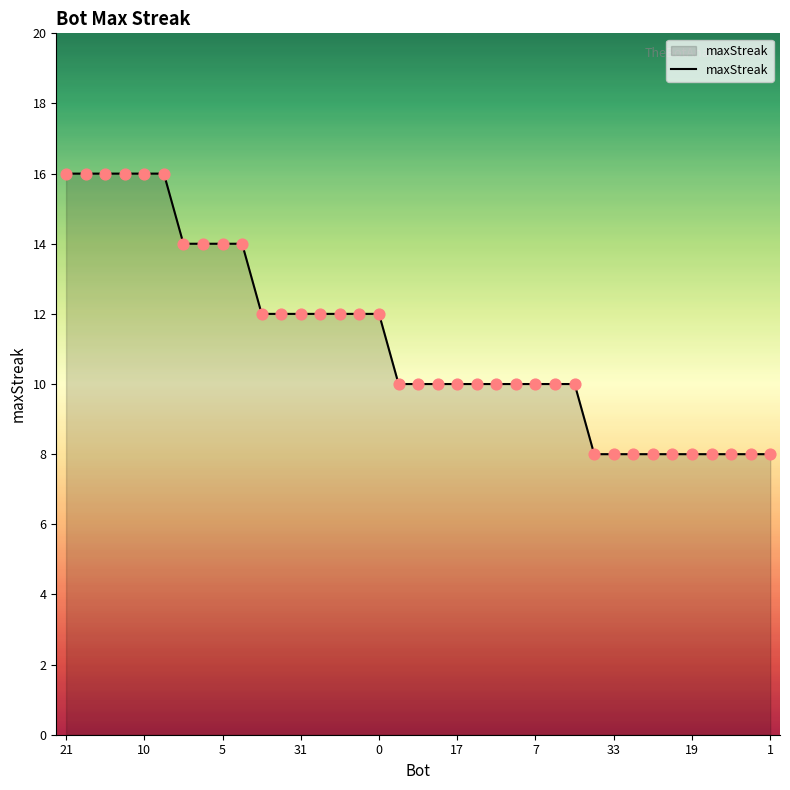

What is the minimum value shown in the chart?

8